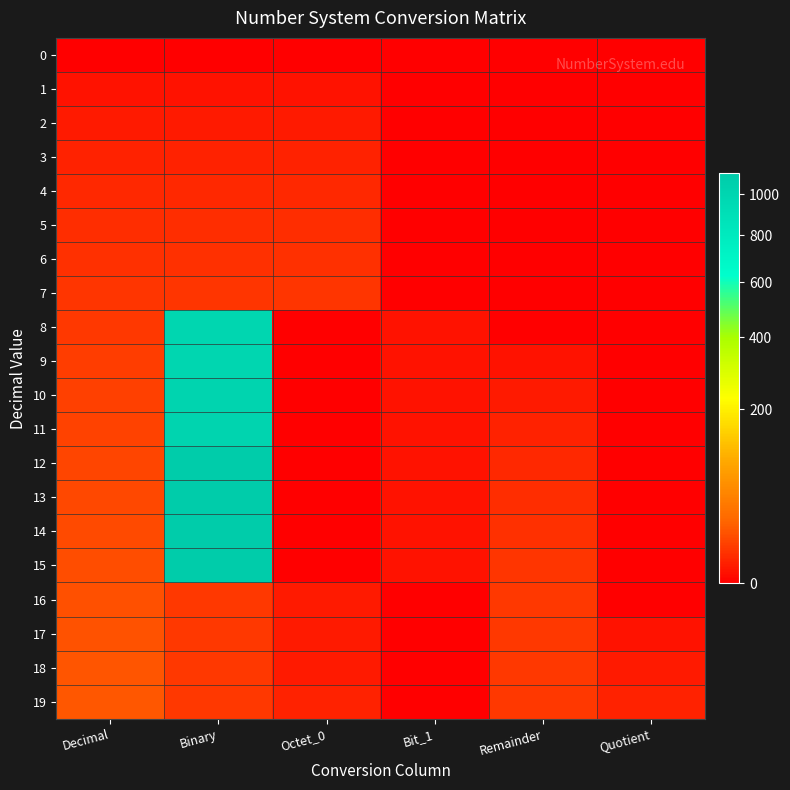

At Octet_0, list the series in order from largest to smallest.

7, 6, 5, 4, 3, 19, 2, 16, 17, 18, 1, 0, 8, 9, 10, 11, 12, 13, 14, 15